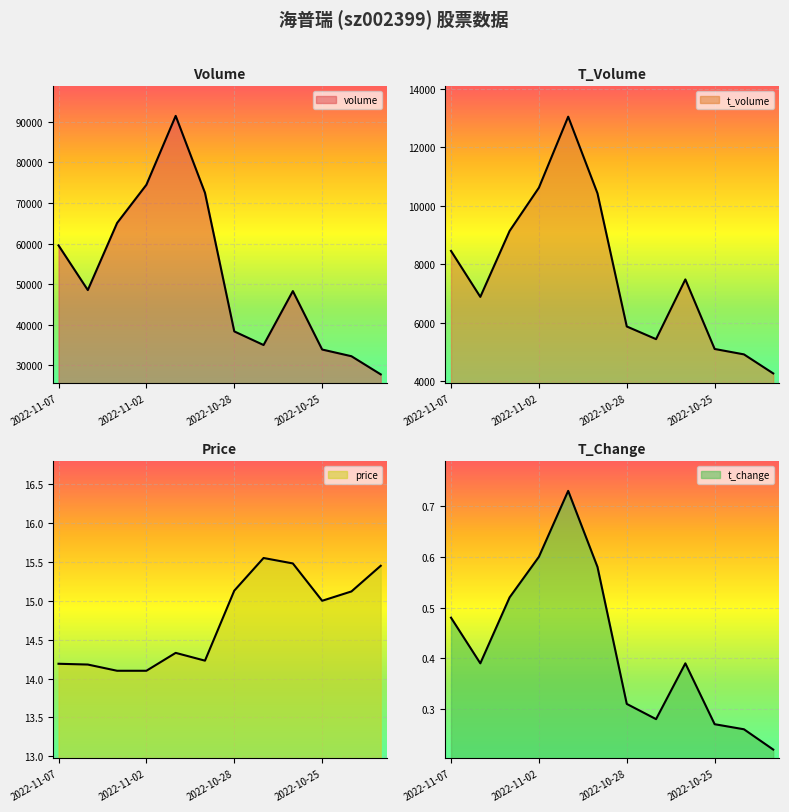

What is the value of the price point at the 12th from the left?

15.4